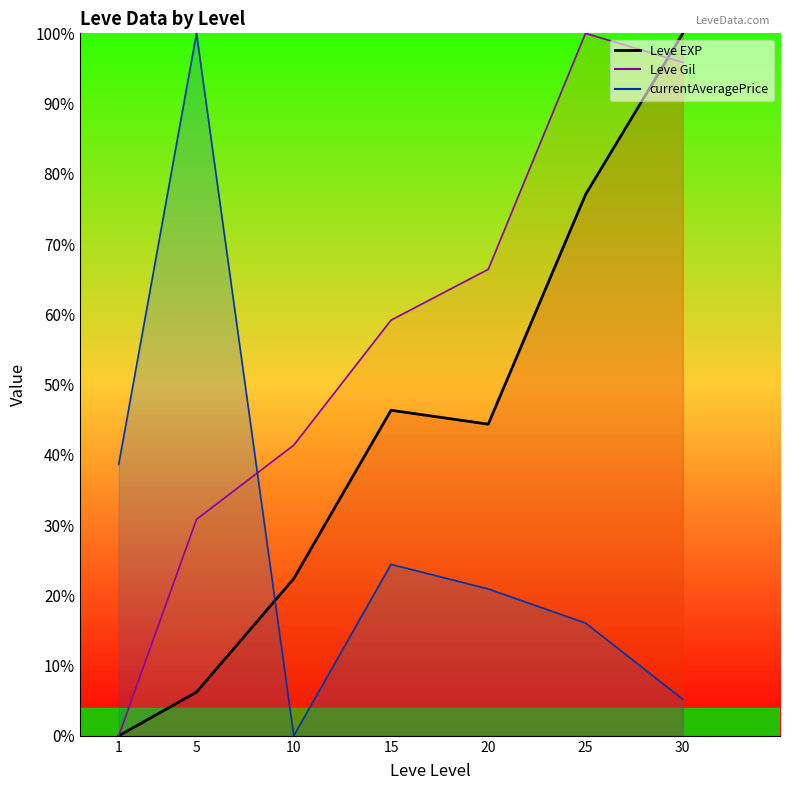

Reading left to right, transcribe all the data shown in this chart.

Leve EXP (line): 0.0	6.2	22.4	46.3	44.4	77.0	100.0
Leve Gil (line): 0.0	30.8	41.4	59.2	66.4	100.0	95.9
currentAveragePrice (line): 38.6	100.0	0.0	24.4	20.9	16.1	5.2